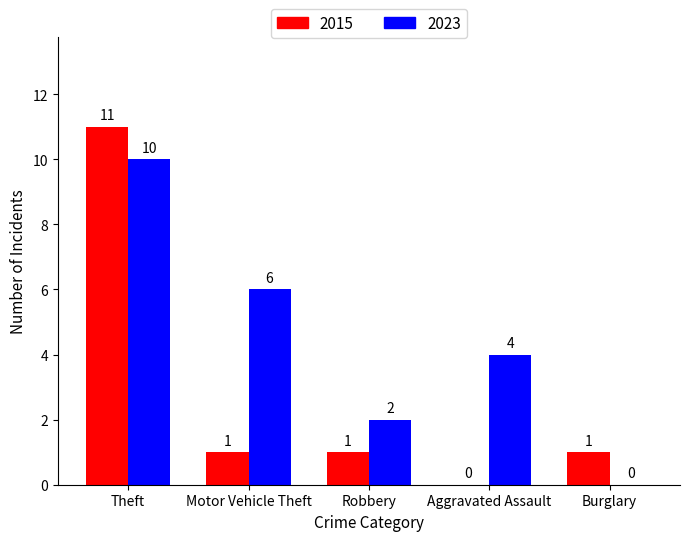

At which category is the sum across all series the highest?

Theft